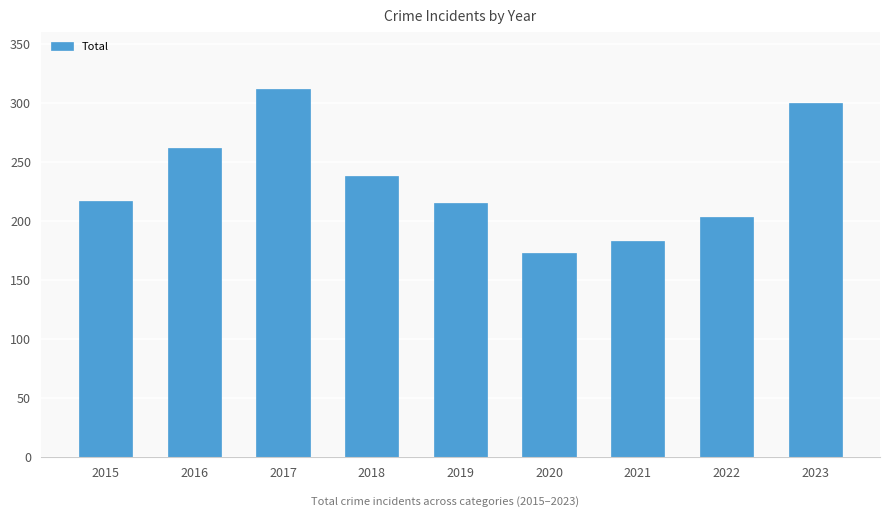

Are the bars horizontal?

No